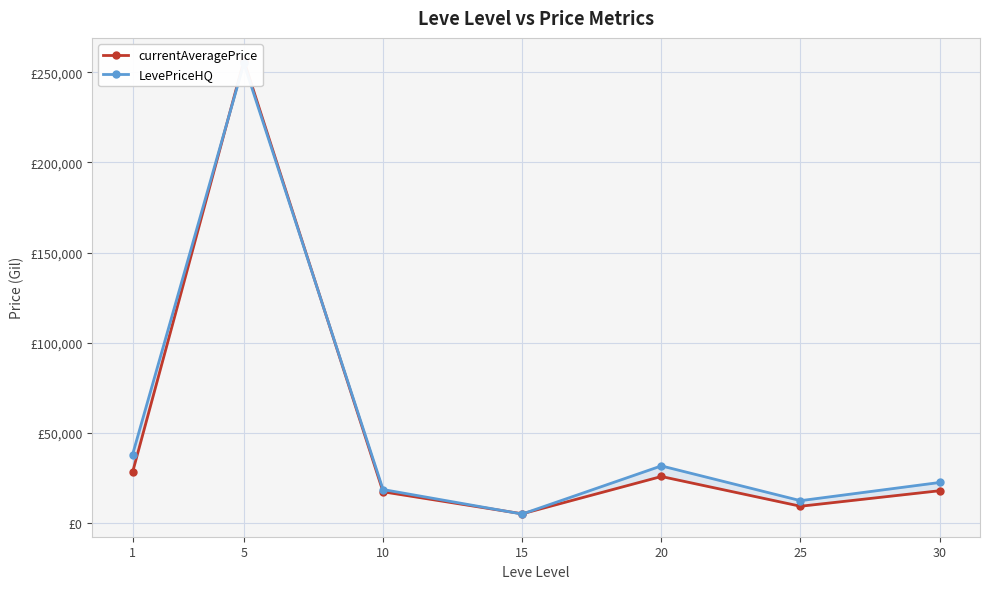

At which label does LevePriceHQ reach its peak?

5